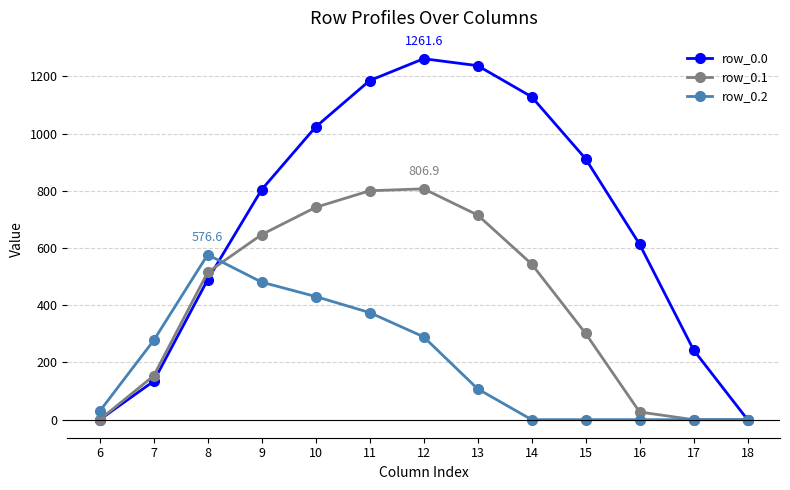

Between 15 and 17, which series saw the biggest shift?

row_0.0